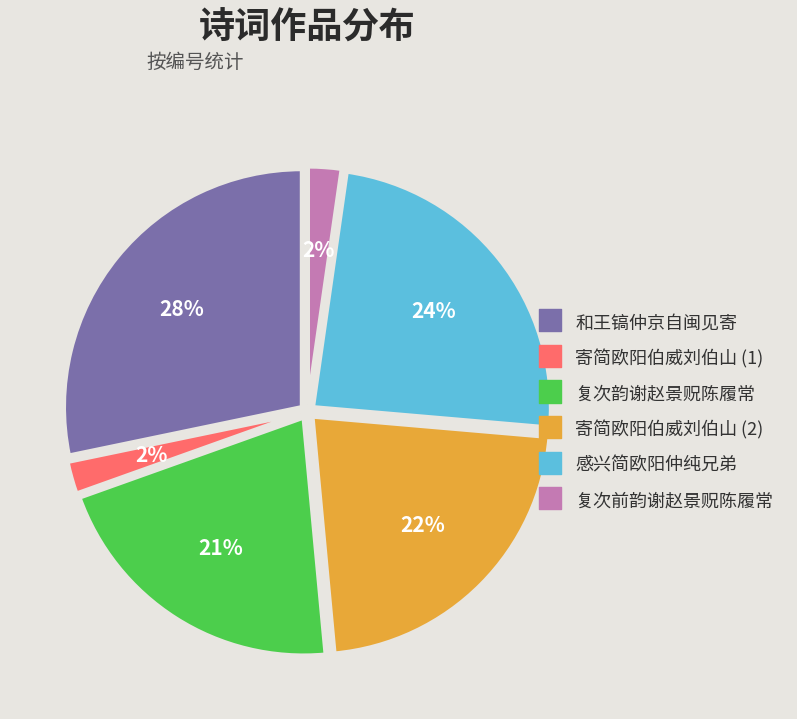

Is the sum of 感兴简欧阳仲纯兄弟 and 复次前韵谢赵景贶陈履常 greater than half?

No